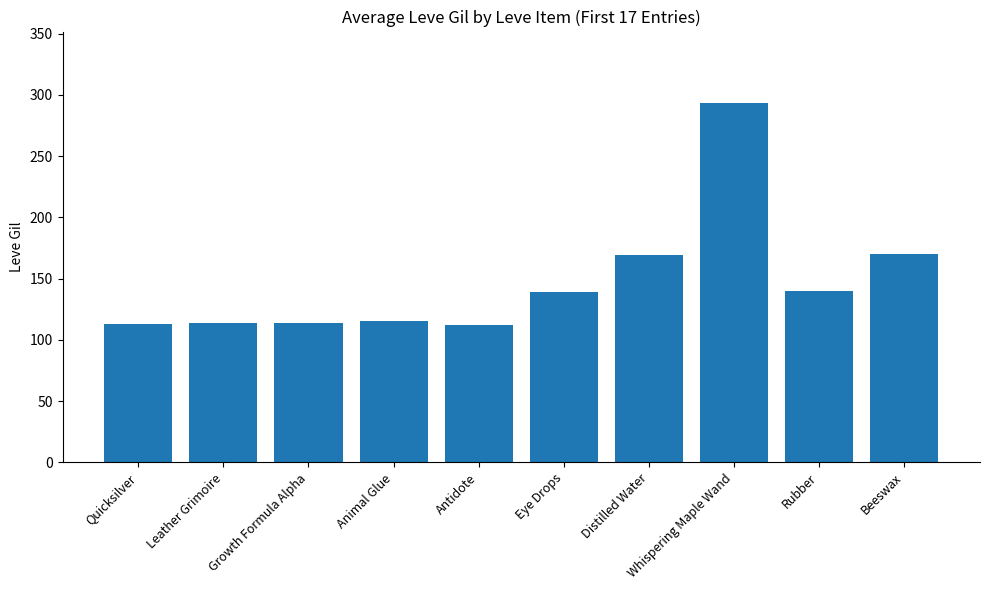

What is the approximate value at Beeswax?

170